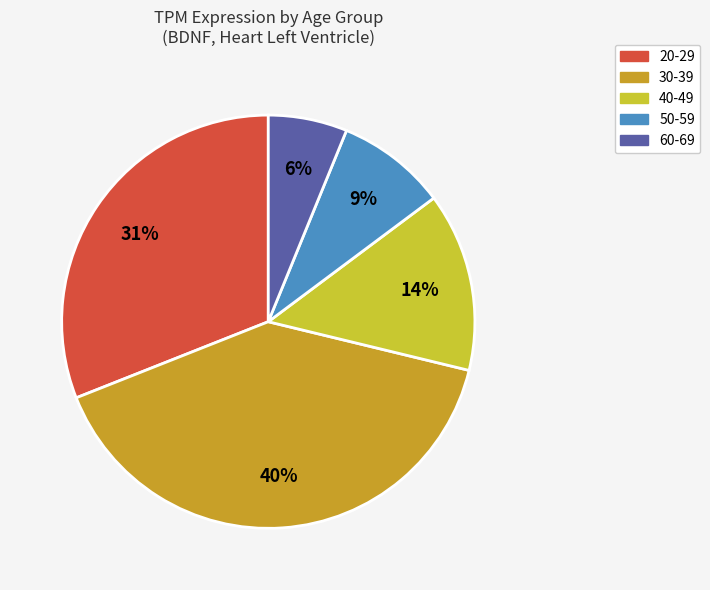

Do 50-59 and 20-29 together represent more than half of the pie?

No